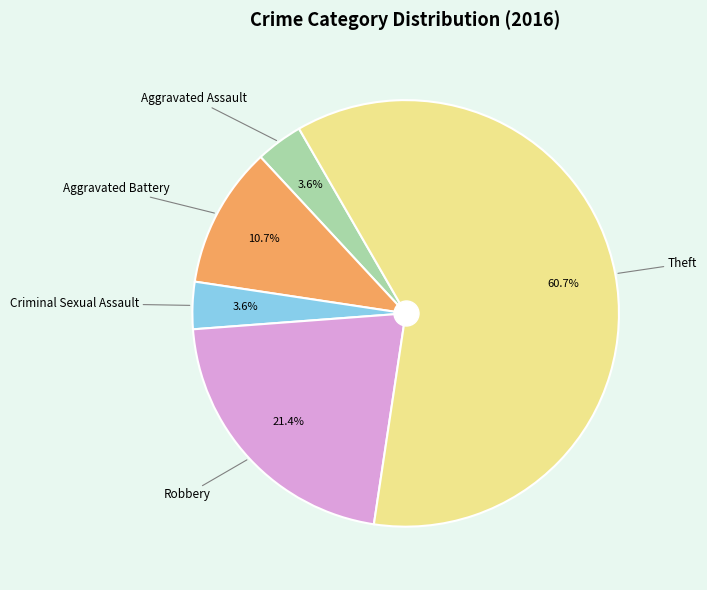

Is there a majority slice in this chart?

Yes